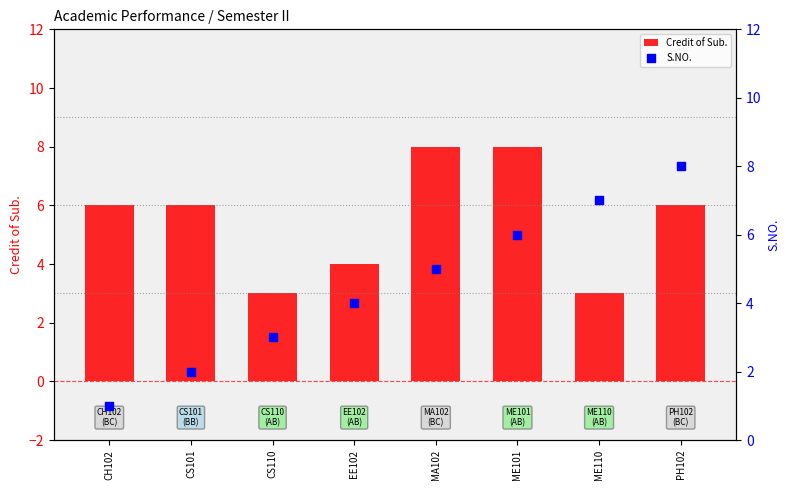

Is the value of S.NO. at PH102 greater than the value of Credit of Sub. at PH102?

Yes